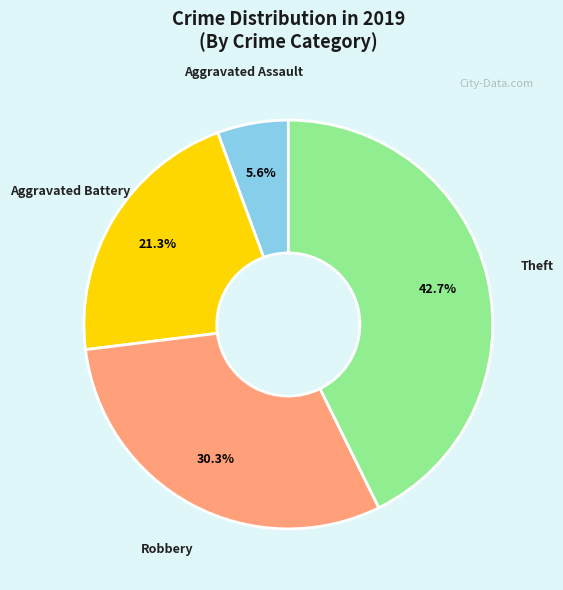

Does Theft represent more than half of the total?

No